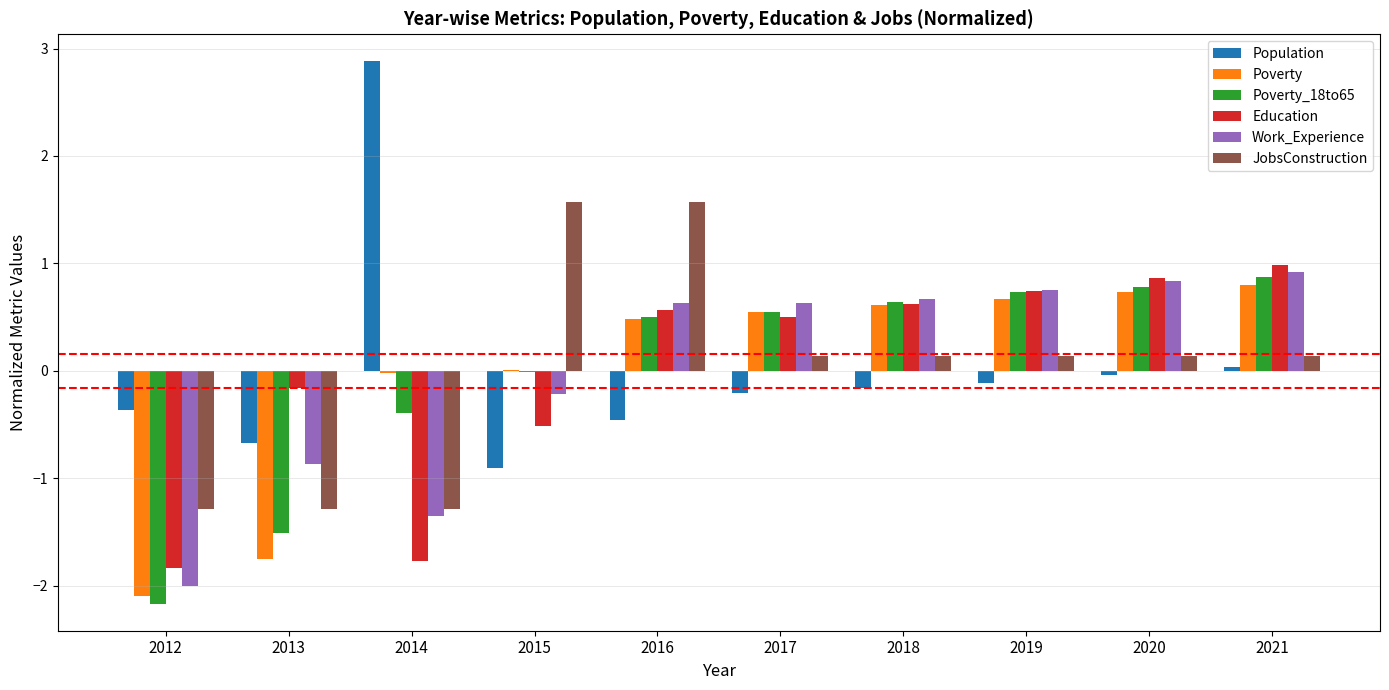

Are the bars horizontal?

No